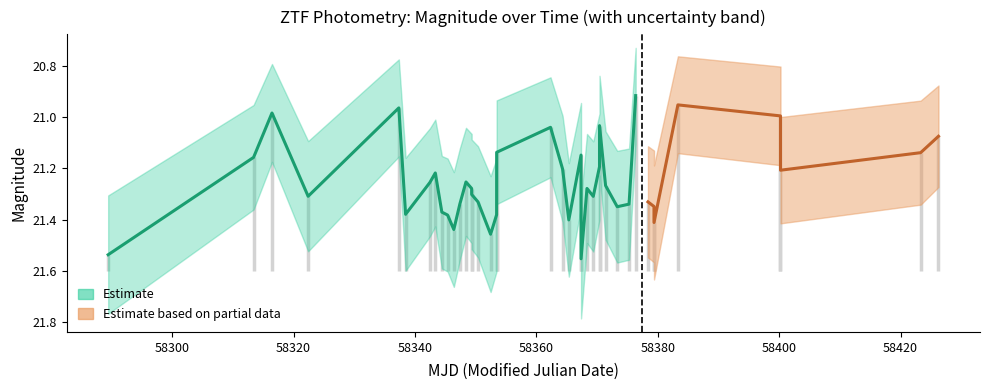

True or false: mag_upper and mag intersect in this chart.

False